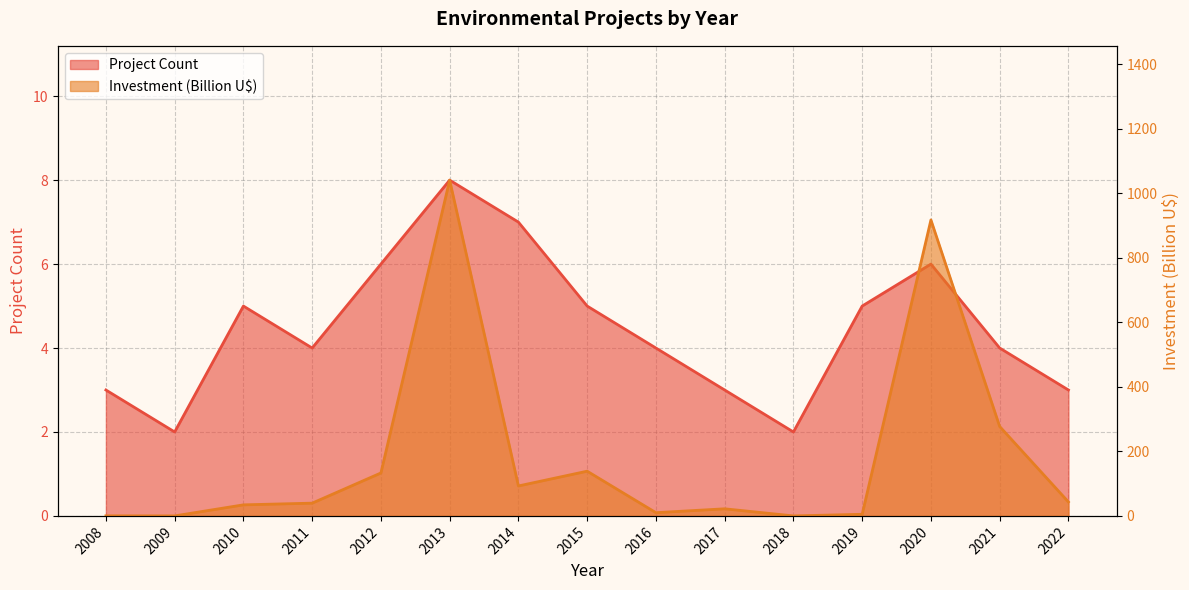

In Investment (MMU$), how many points are higher than both neighbors (excluding endpoints)?

4